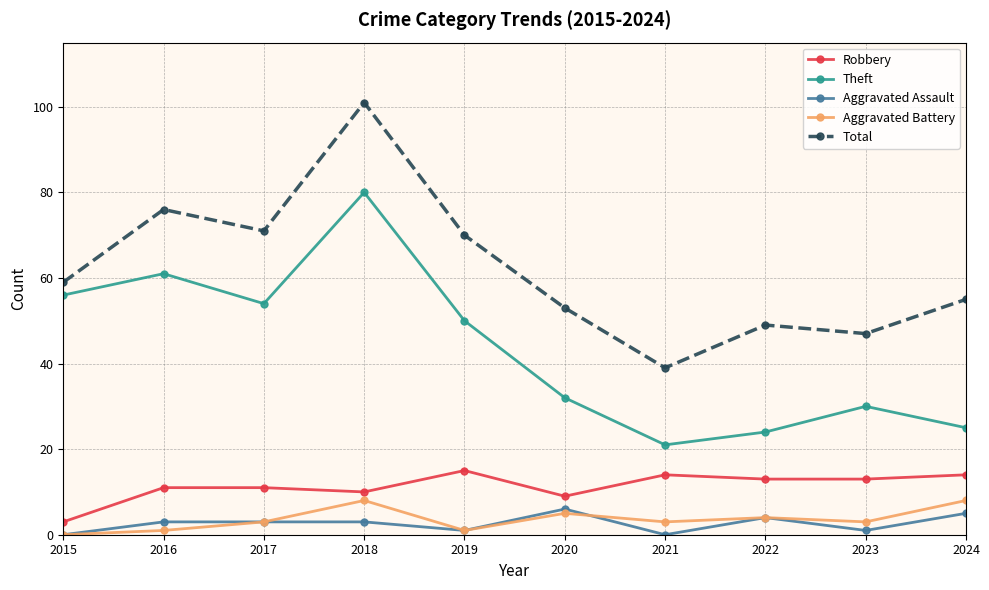

What are all the series names shown in the legend?

Robbery, Theft, Aggravated Assault, Aggravated Battery, Total